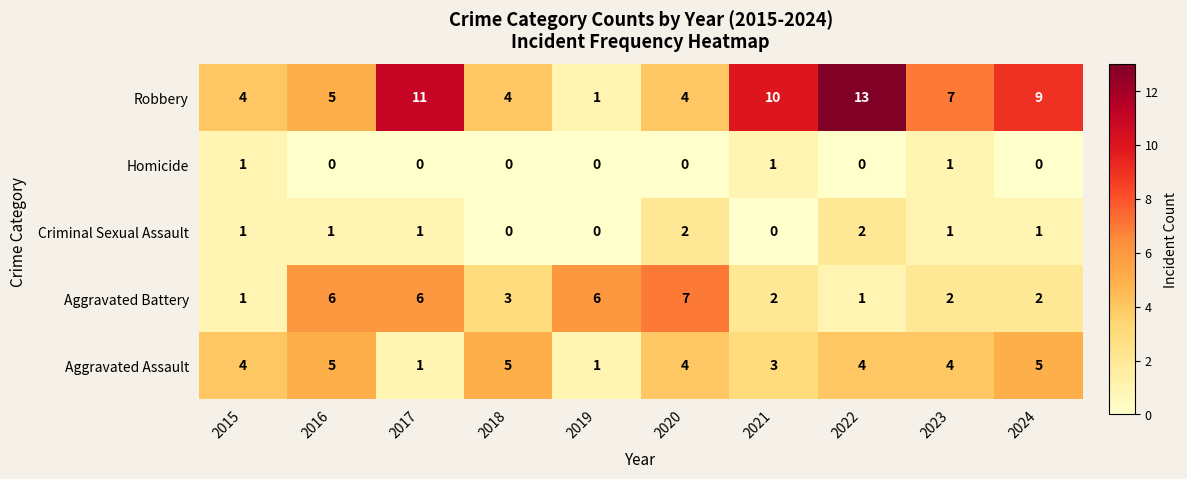

What is the difference between the highest and lowest values at 2021?

10